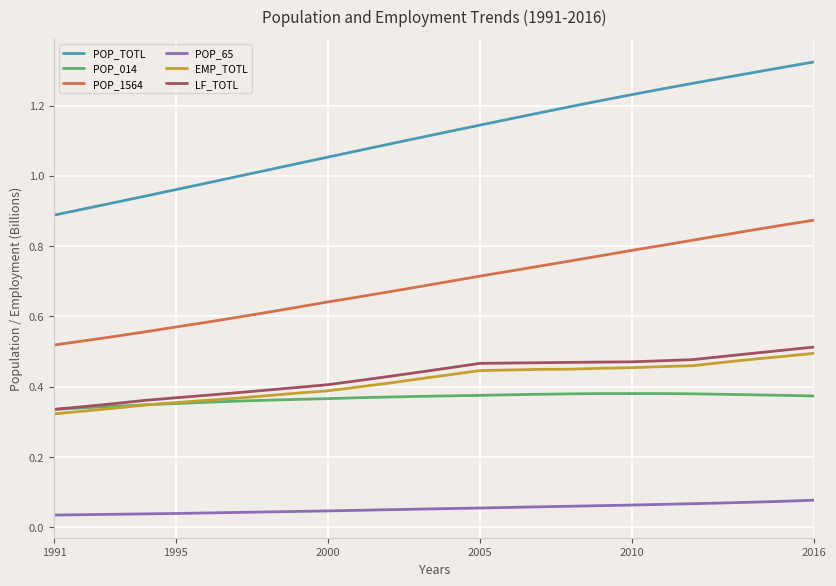

Which series has the largest total across all categories?

POP_TOTL